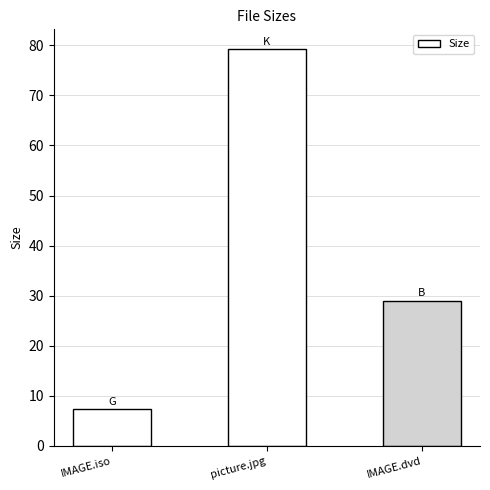

What is the average value?

38.5